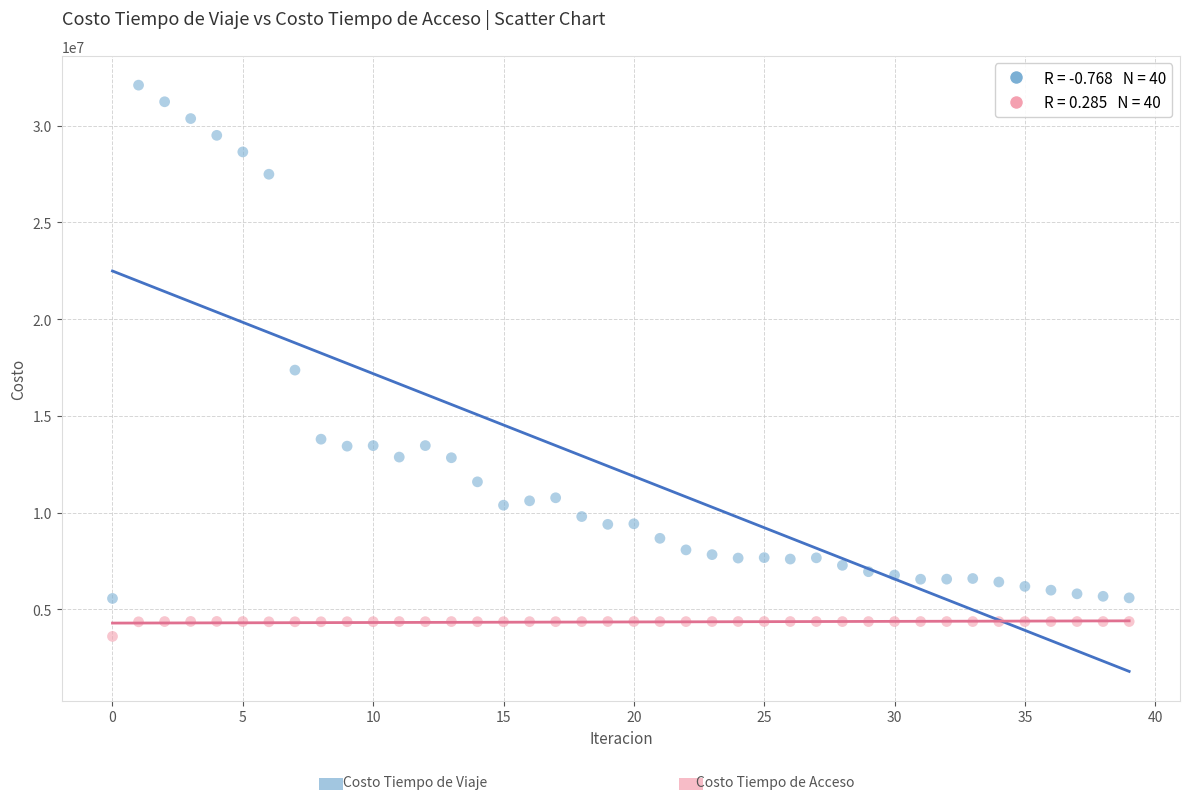

Across all series, what Y value is closest to 17853084?

17371006.4